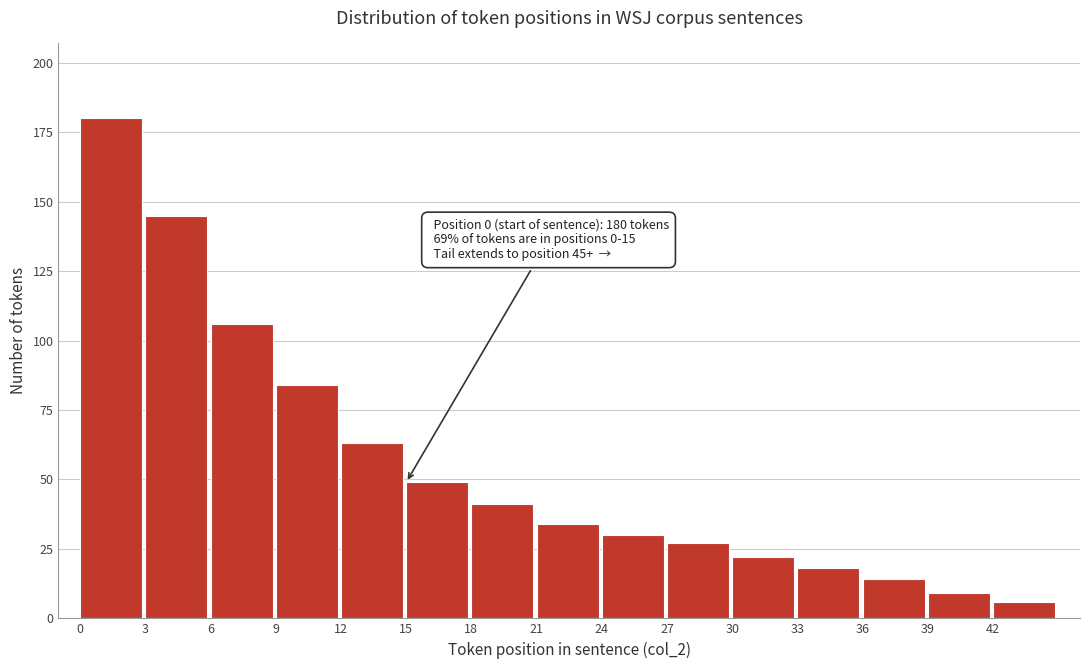

Over which range of the x-axis is the bar tallest?

0 to 3